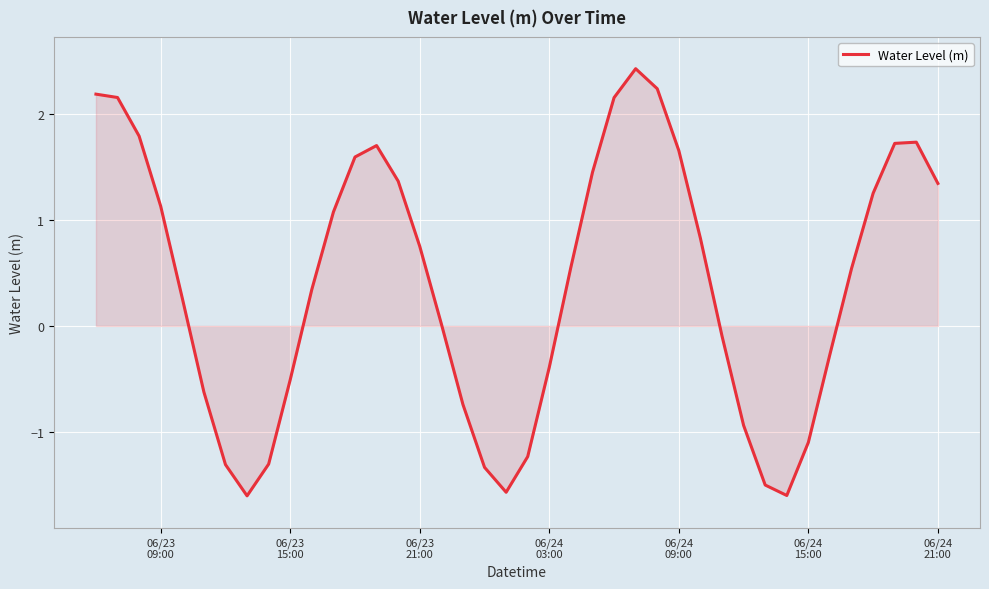

How many positive values are there?

24